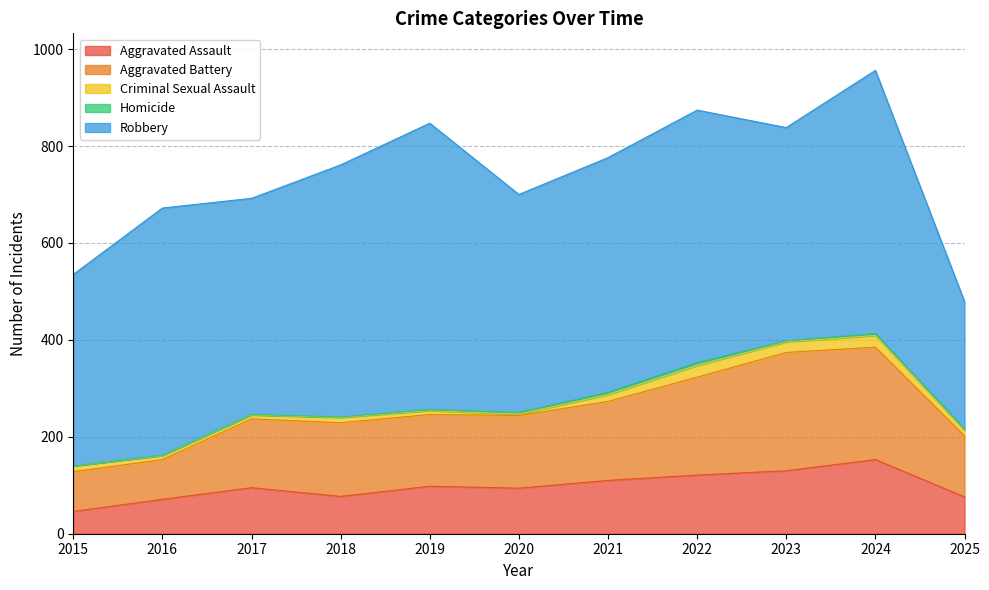

Where does the Aggravated Battery series first go above 150?

2018